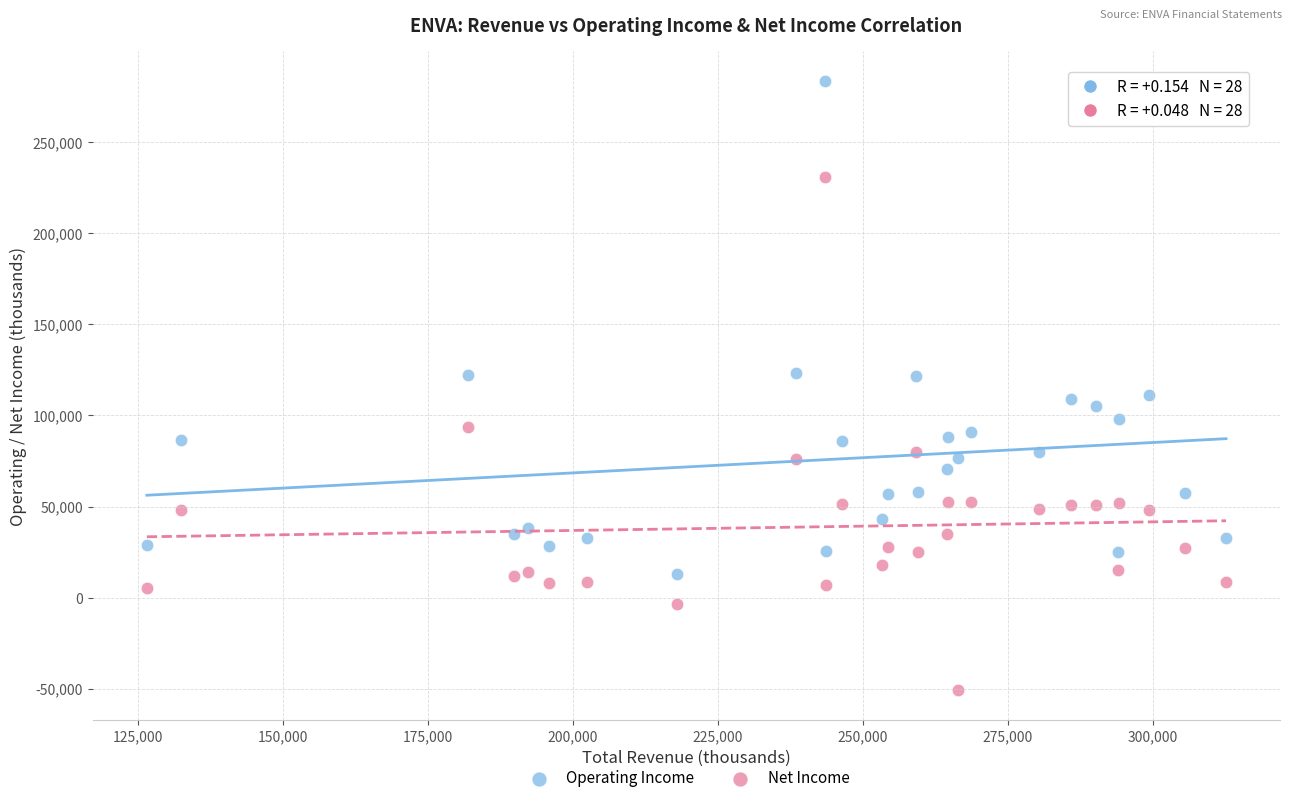

Which series contains the highest Y value?

Operating Income